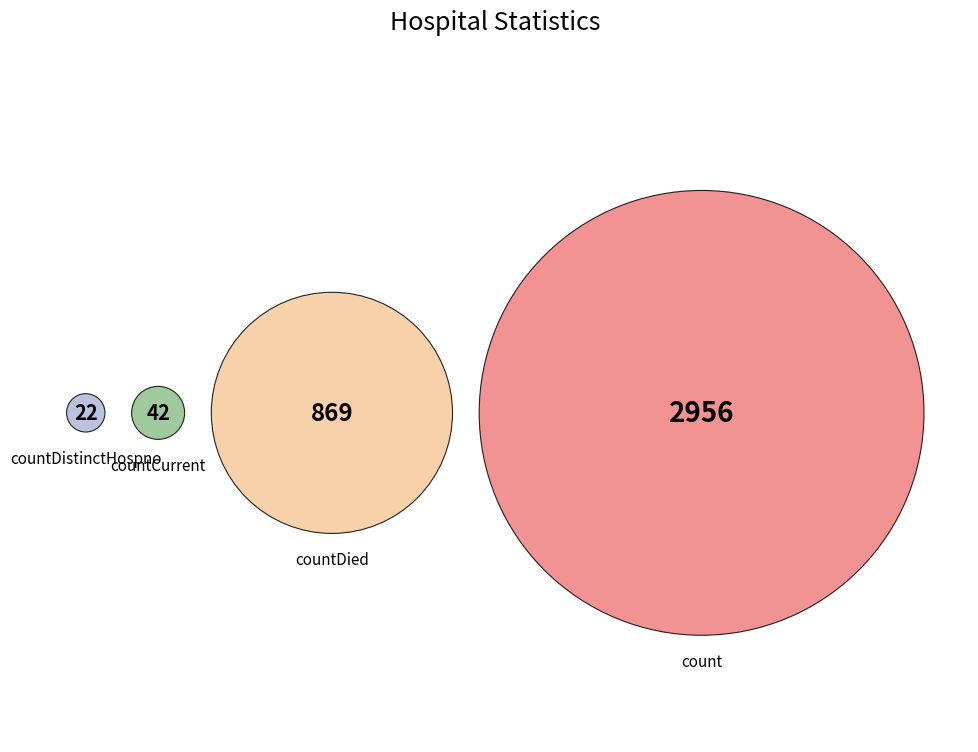

How many segments does this pie chart have?

4